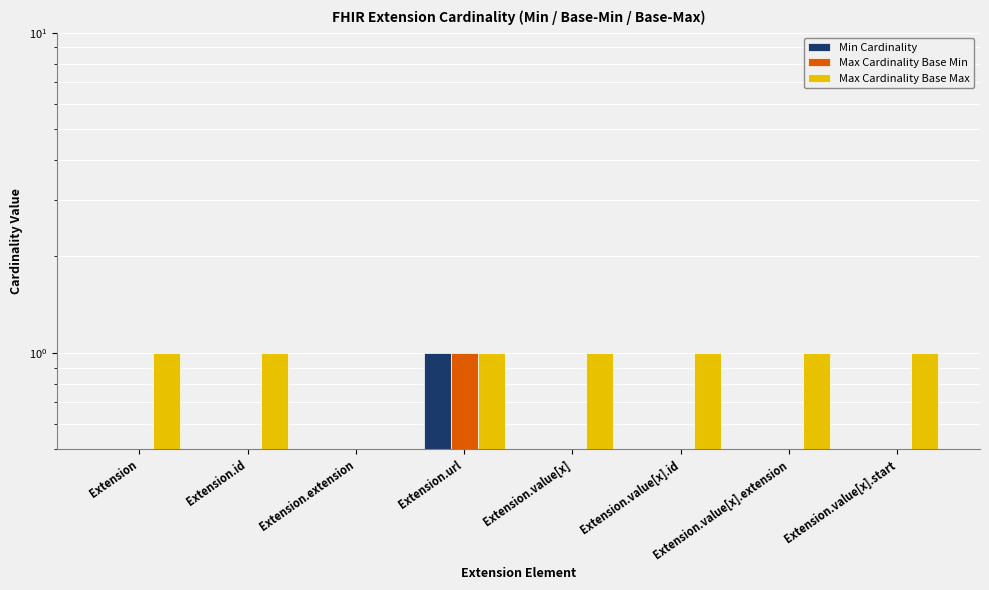

Rank the series by their maximum value, from lowest to highest.

Min Cardinality, Max Cardinality Base Min, Max Cardinality Base Max